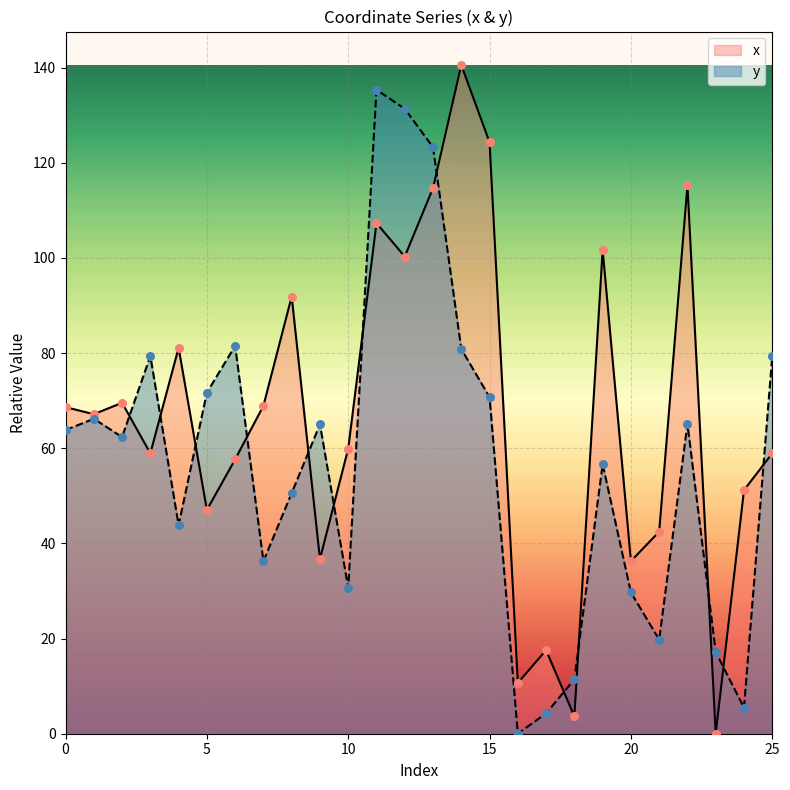

What is the total value across all series at 4?

125.0